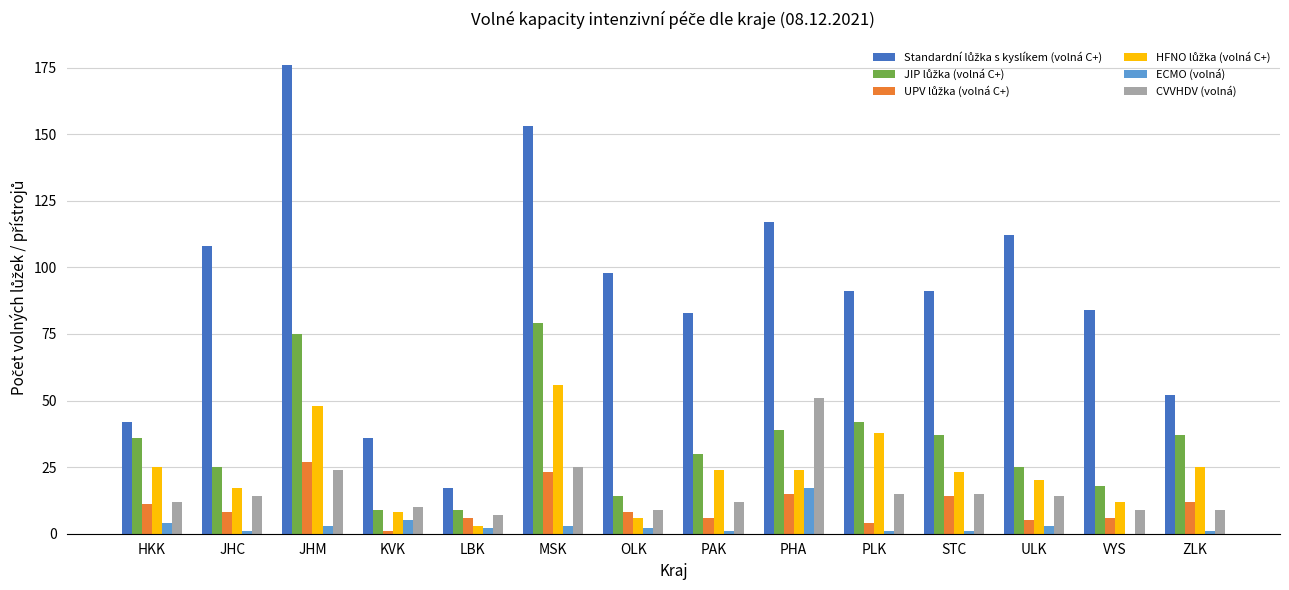

Are the bars grouped side by side (vs. stacked)?

Yes